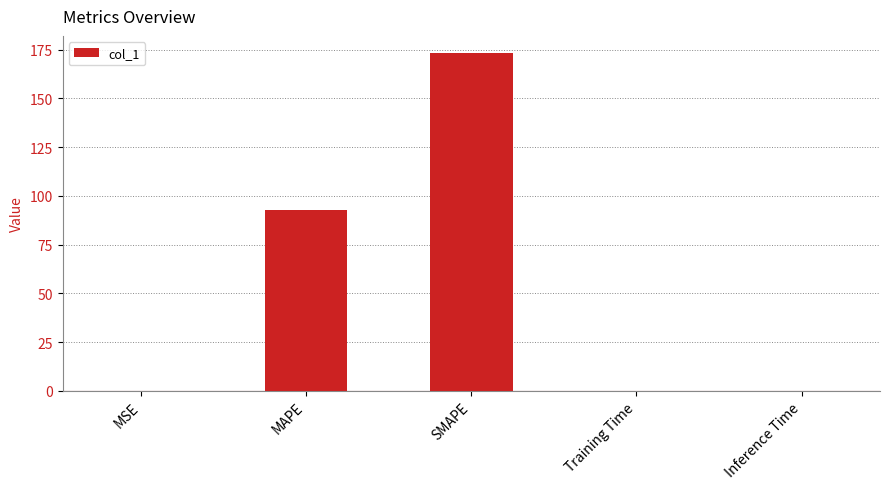

Which has a higher value, Training Time or MAPE?

MAPE